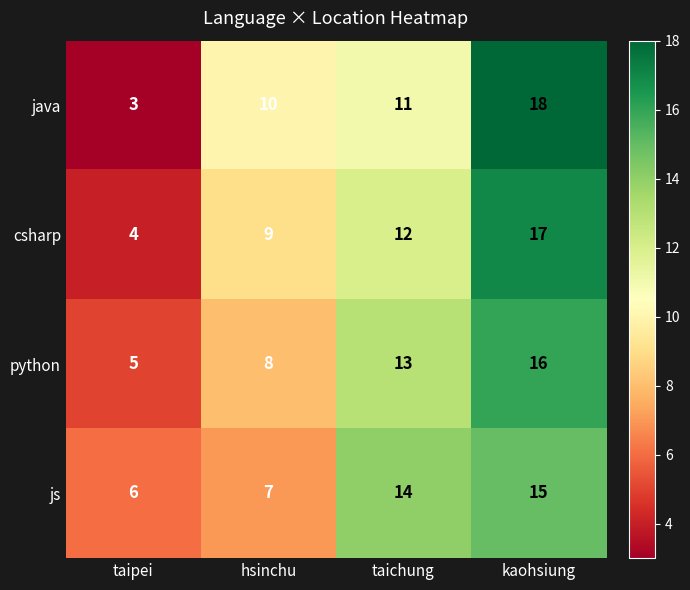

List the series in order of their peak value, highest first.

java, csharp, python, js